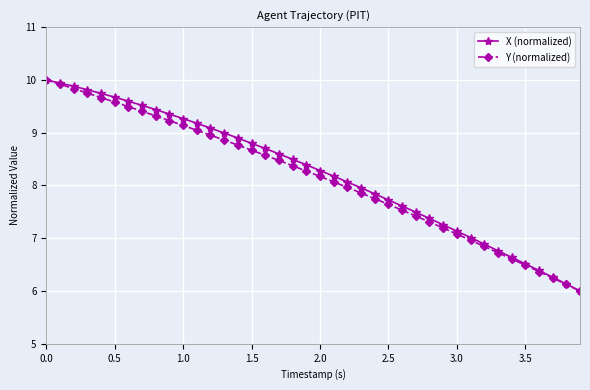

What is the greatest value displayed?

10.0